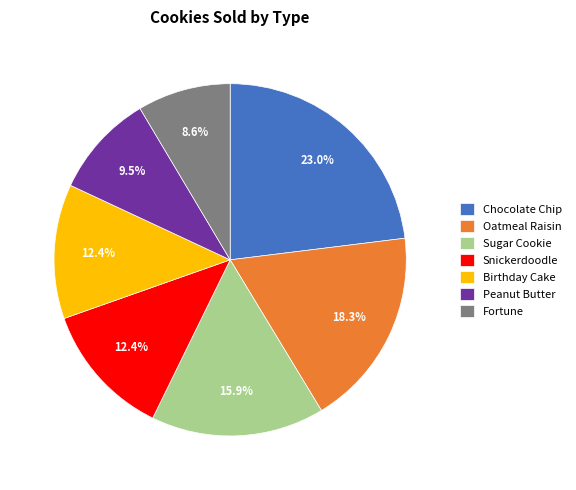

What percentage is the Fortune slice, to the nearest percent?

9%